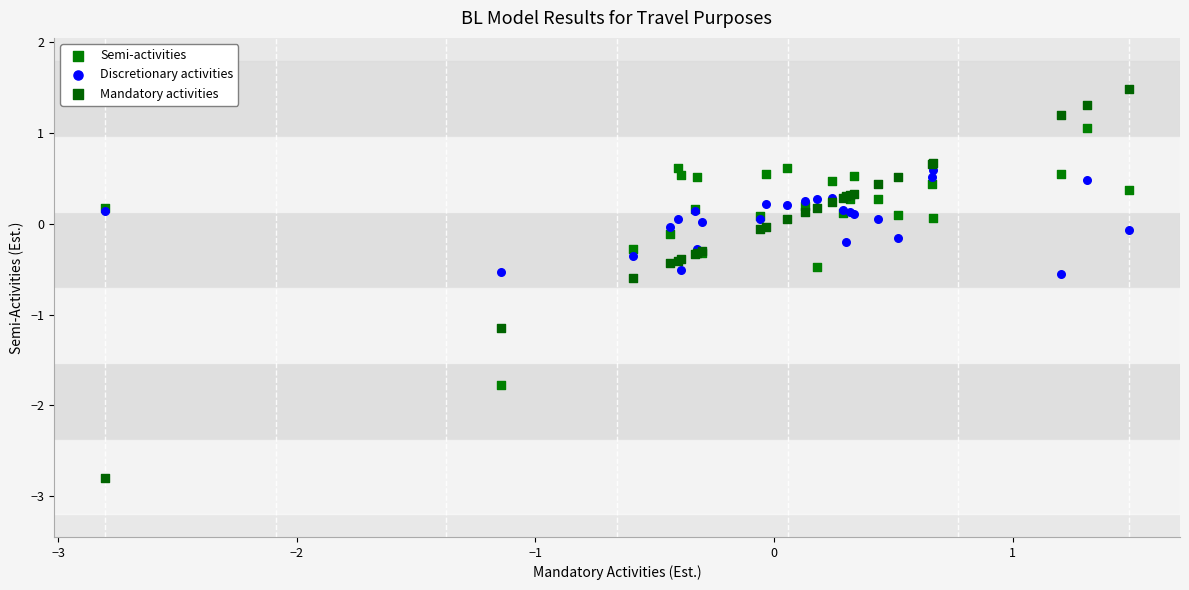

What is the X range (max minus min) for the scatter plot?

4.3